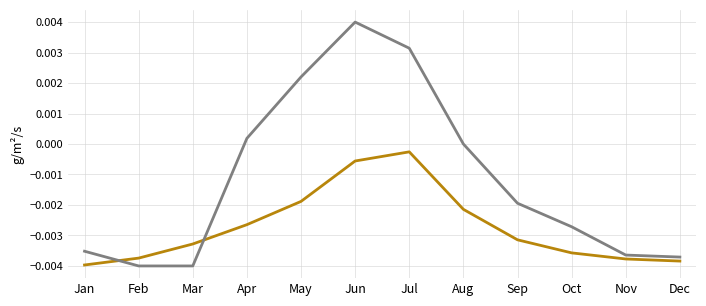

At which category is the sum across all series the highest?

Jun